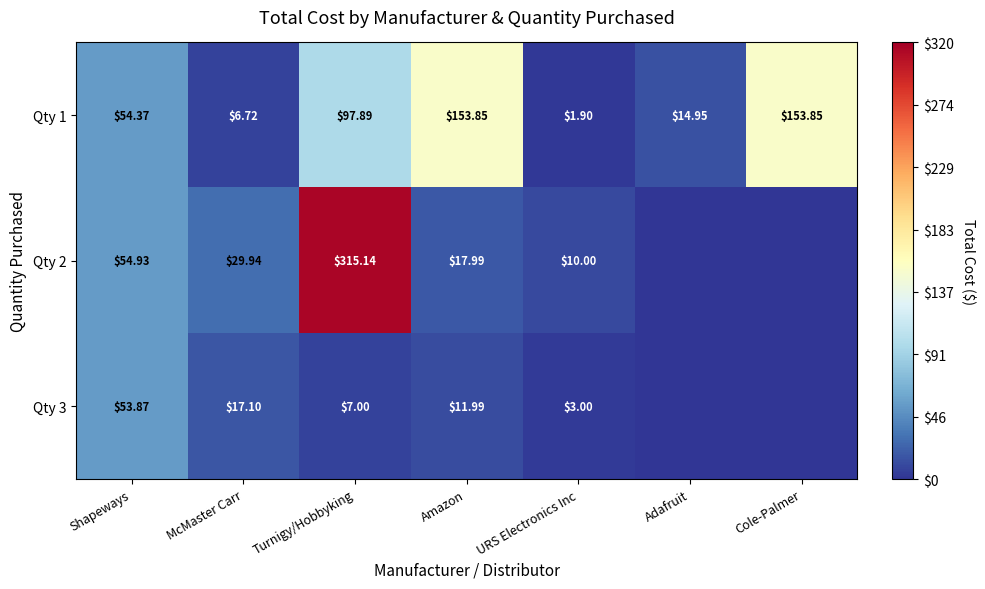

What is the spread (max minus min) of values at Adafruit?

14.9